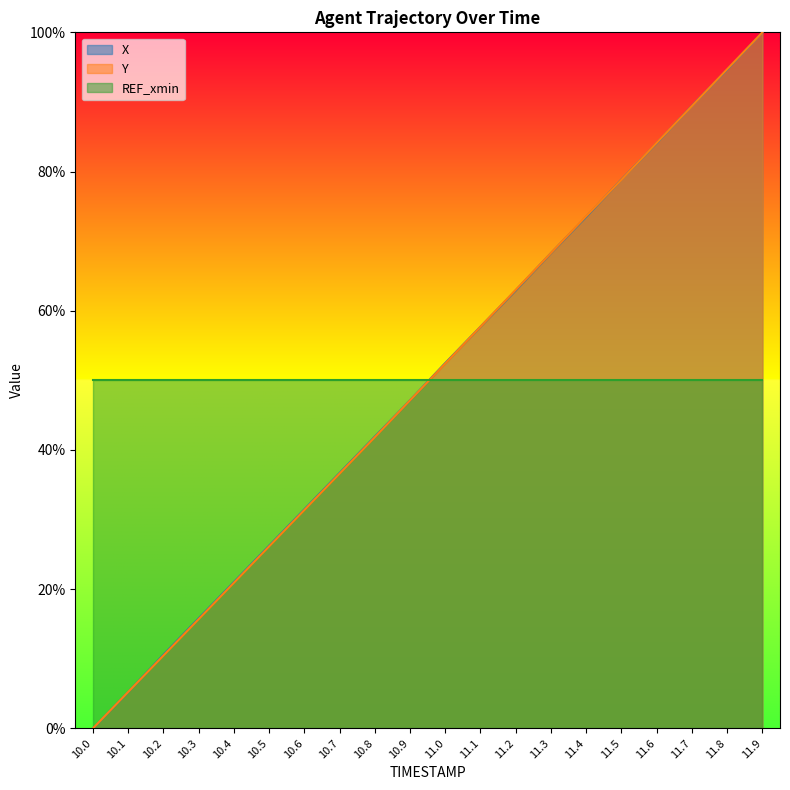

How many values in Y are above zero?

19